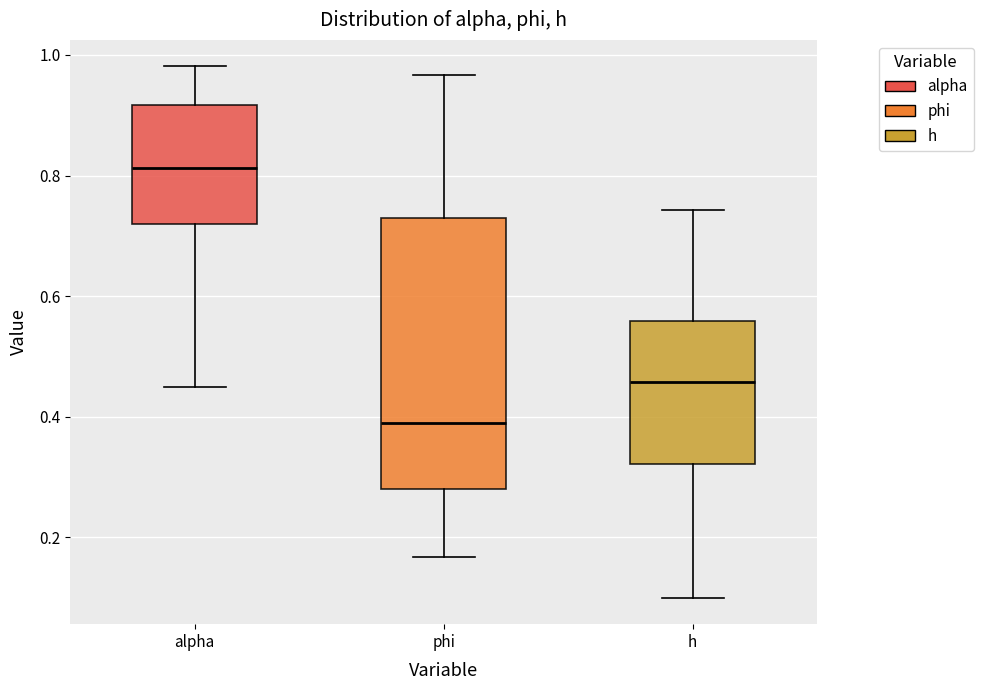

Reading left to right, transcribe this box plot: for each box, give where its median line is, the range the box spans, and where its two whiskers end, as read against the y-axis. The values are not printed on the chart, so give them approximately, as read against the axis.

alpha: median 0.82, box 0.72 to 0.92, whiskers 0.46 to 0.98
phi: median 0.38, box 0.28 to 0.72, whiskers 0.16 to 0.96
h: median 0.46, box 0.32 to 0.56, whiskers 0.10 to 0.74